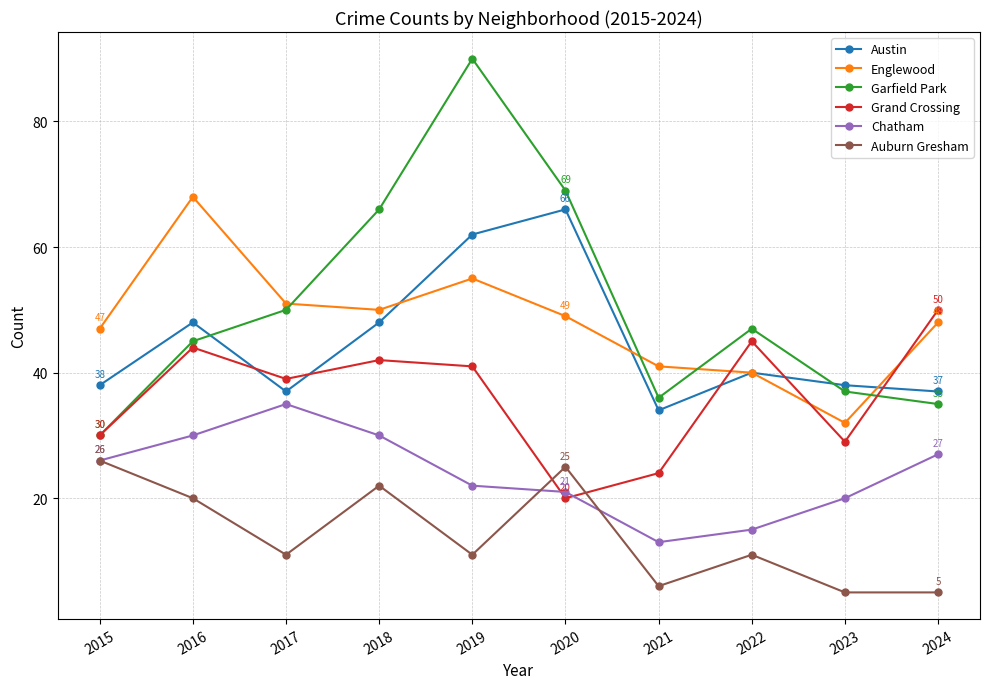

True or false: Englewood has a value of 49 at 2023.

False